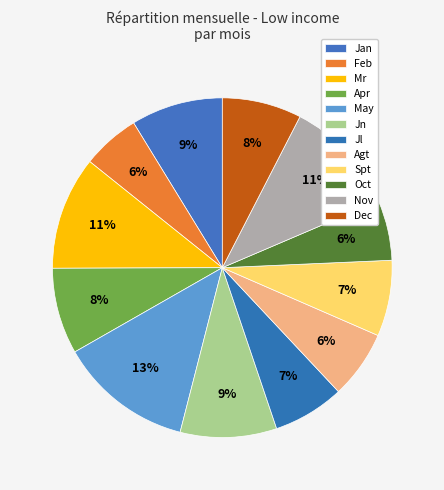

How many segments does this pie chart have?

12